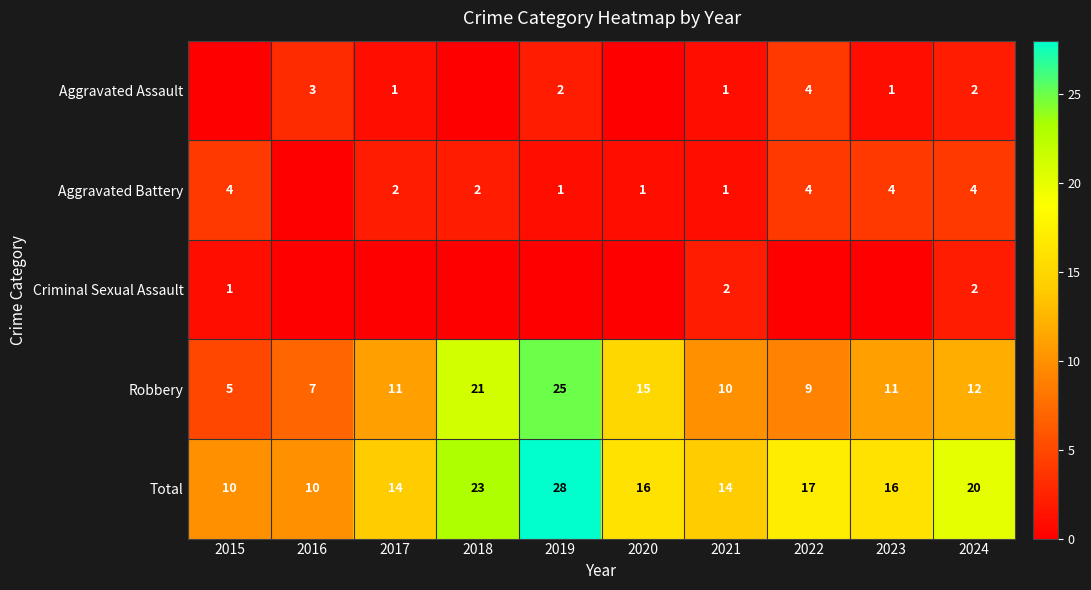

Which category has the highest value in the Total series?

2019